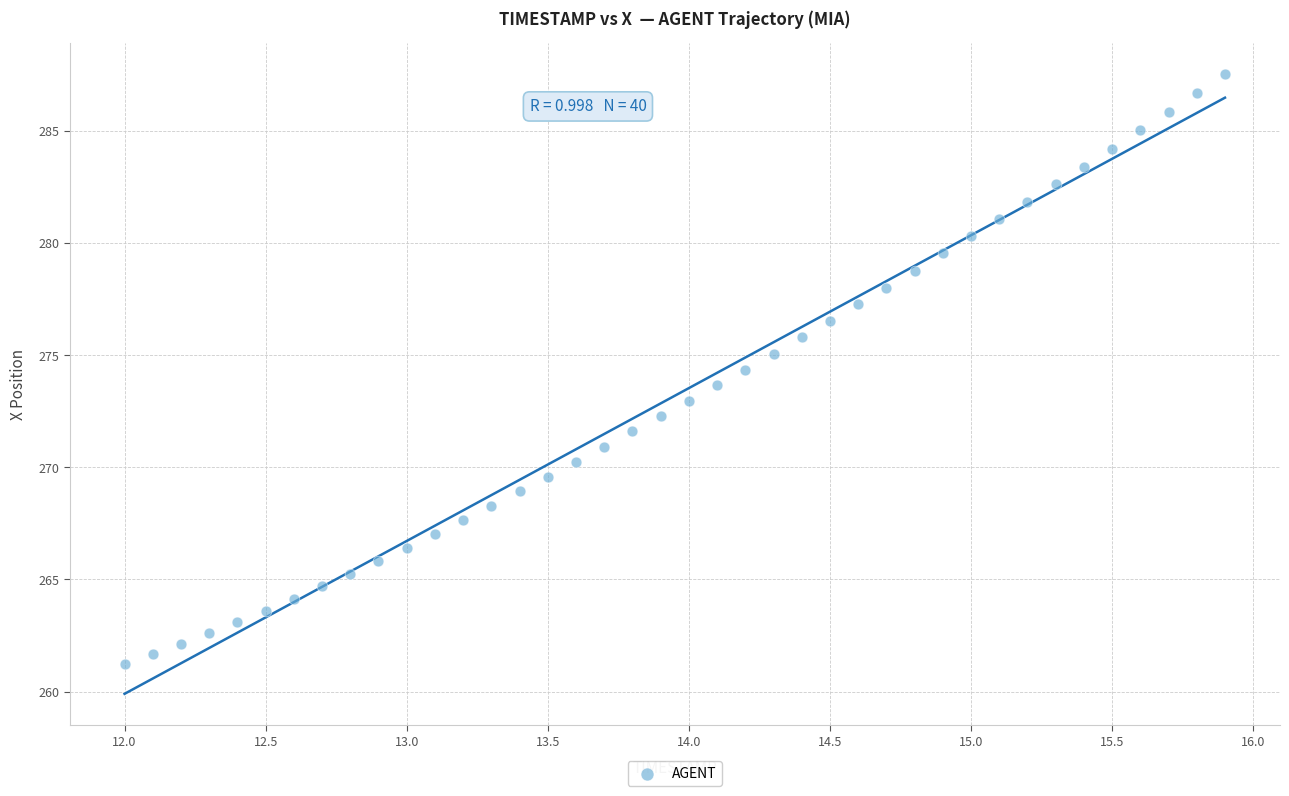

What is the range of Y values (max minus min)?

26.3